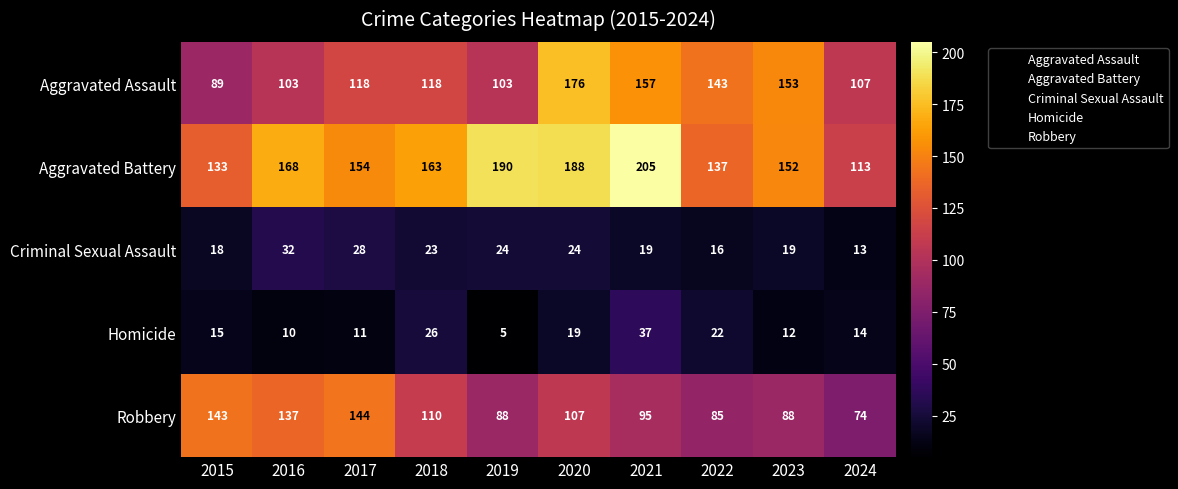

At how many categories does at least one series exceed 151?

7